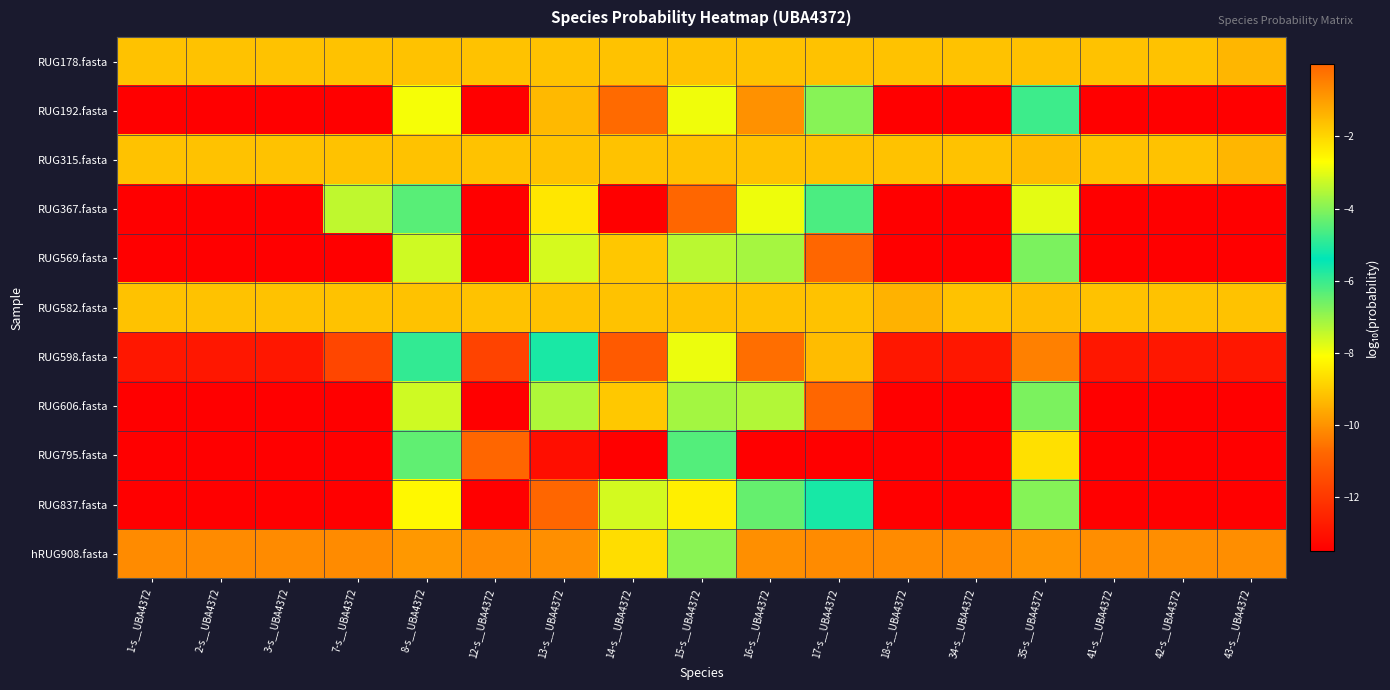

Reading right to left, what are all the values shown in this chart?

RUG178.fasta: 43-s__UBA4372=-1.4	42-s__UBA4372=-1.6	41-s__UBA4372=-1.6	35-s__UBA4372=-1.6	34-s__UBA4372=-1.6	18-s__UBA4372=-1.6	17-s__UBA4372=-1.6	16-s__UBA4372=-1.6	15-s__UBA4372=-1.6	14-s__UBA4372=-1.6	13-s__UBA4372=-1.6	12-s__UBA4372=-1.6	8-s__UBA4372=-1.6	7-s__UBA4372=-1.6	3-s__UBA4372=-1.6	2-s__UBA4372=-1.6	1-s__UBA4372=-1.6
RUG192.fasta: 43-s__UBA4372=-13.5	42-s__UBA4372=-13.5	41-s__UBA4372=-13.5	35-s__UBA4372=-6.0	34-s__UBA4372=-13.5	18-s__UBA4372=-13.5	17-s__UBA4372=-4.0	16-s__UBA4372=-0.8	15-s__UBA4372=-2.9	14-s__UBA4372=-0.1	13-s__UBA4372=-9.3	12-s__UBA4372=-13.5	8-s__UBA4372=-8.0	7-s__UBA4372=-13.5	3-s__UBA4372=-13.5	2-s__UBA4372=-13.5	1-s__UBA4372=-13.5
RUG315.fasta: 43-s__UBA4372=-1.4	42-s__UBA4372=-1.6	41-s__UBA4372=-1.6	35-s__UBA4372=-1.5	34-s__UBA4372=-1.6	18-s__UBA4372=-1.6	17-s__UBA4372=-1.6	16-s__UBA4372=-1.6	15-s__UBA4372=-1.6	14-s__UBA4372=-1.6	13-s__UBA4372=-1.6	12-s__UBA4372=-1.6	8-s__UBA4372=-1.6	7-s__UBA4372=-1.6	3-s__UBA4372=-1.6	2-s__UBA4372=-1.6	1-s__UBA4372=-1.6
RUG367.fasta: 43-s__UBA4372=-13.5	42-s__UBA4372=-13.5	41-s__UBA4372=-13.5	35-s__UBA4372=-3.0	34-s__UBA4372=-13.5	18-s__UBA4372=-13.5	17-s__UBA4372=-4.6	16-s__UBA4372=-7.9	15-s__UBA4372=-0.0	14-s__UBA4372=-13.5	13-s__UBA4372=-8.5	12-s__UBA4372=-13.5	8-s__UBA4372=-6.3	7-s__UBA4372=-7.4	3-s__UBA4372=-13.5	2-s__UBA4372=-13.5	1-s__UBA4372=-13.5
RUG569.fasta: 43-s__UBA4372=-13.5	42-s__UBA4372=-13.5	41-s__UBA4372=-13.5	35-s__UBA4372=-6.7	34-s__UBA4372=-13.5	18-s__UBA4372=-13.5	17-s__UBA4372=-0.0	16-s__UBA4372=-3.7	15-s__UBA4372=-7.4	14-s__UBA4372=-9.1	13-s__UBA4372=-3.2	12-s__UBA4372=-13.5	8-s__UBA4372=-7.6	7-s__UBA4372=-13.5	3-s__UBA4372=-13.5	2-s__UBA4372=-13.5	1-s__UBA4372=-13.5
RUG582.fasta: 43-s__UBA4372=-1.6	42-s__UBA4372=-1.6	41-s__UBA4372=-1.6	35-s__UBA4372=-1.5	34-s__UBA4372=-1.6	18-s__UBA4372=-1.4	17-s__UBA4372=-1.6	16-s__UBA4372=-1.6	15-s__UBA4372=-1.6	14-s__UBA4372=-1.6	13-s__UBA4372=-1.6	12-s__UBA4372=-1.6	8-s__UBA4372=-1.6	7-s__UBA4372=-1.6	3-s__UBA4372=-1.6	2-s__UBA4372=-1.6	1-s__UBA4372=-1.6
RUG598.fasta: 43-s__UBA4372=-12.8	42-s__UBA4372=-12.8	41-s__UBA4372=-12.8	35-s__UBA4372=-0.5	34-s__UBA4372=-12.8	18-s__UBA4372=-12.8	17-s__UBA4372=-9.3	16-s__UBA4372=-0.2	15-s__UBA4372=-7.9	14-s__UBA4372=-11.1	13-s__UBA4372=-5.1	12-s__UBA4372=-11.7	8-s__UBA4372=-4.9	7-s__UBA4372=-11.6	3-s__UBA4372=-12.8	2-s__UBA4372=-12.8	1-s__UBA4372=-12.8
RUG606.fasta: 43-s__UBA4372=-13.5	42-s__UBA4372=-13.5	41-s__UBA4372=-13.5	35-s__UBA4372=-6.7	34-s__UBA4372=-13.5	18-s__UBA4372=-13.5	17-s__UBA4372=-0.0	16-s__UBA4372=-3.5	15-s__UBA4372=-7.1	14-s__UBA4372=-9.1	13-s__UBA4372=-3.5	12-s__UBA4372=-13.5	8-s__UBA4372=-7.6	7-s__UBA4372=-13.5	3-s__UBA4372=-13.5	2-s__UBA4372=-13.5	1-s__UBA4372=-13.5
RUG795.fasta: 43-s__UBA4372=-13.5	42-s__UBA4372=-13.5	41-s__UBA4372=-13.5	35-s__UBA4372=-2.2	34-s__UBA4372=-13.5	18-s__UBA4372=-13.5	17-s__UBA4372=-13.5	16-s__UBA4372=-13.5	15-s__UBA4372=-6.3	14-s__UBA4372=-13.5	13-s__UBA4372=-13.1	12-s__UBA4372=-0.0	8-s__UBA4372=-6.4	7-s__UBA4372=-13.5	3-s__UBA4372=-13.5	2-s__UBA4372=-13.5	1-s__UBA4372=-13.5
RUG837.fasta: 43-s__UBA4372=-13.5	42-s__UBA4372=-13.5	41-s__UBA4372=-13.5	35-s__UBA4372=-4.0	34-s__UBA4372=-13.5	18-s__UBA4372=-13.5	17-s__UBA4372=-5.7	16-s__UBA4372=-6.5	15-s__UBA4372=-8.4	14-s__UBA4372=-7.6	13-s__UBA4372=-0.0	12-s__UBA4372=-13.5	8-s__UBA4372=-8.2	7-s__UBA4372=-13.5	3-s__UBA4372=-13.5	2-s__UBA4372=-13.5	1-s__UBA4372=-13.5
hRUG908.fasta: 43-s__UBA4372=-0.7	42-s__UBA4372=-0.7	41-s__UBA4372=-0.7	35-s__UBA4372=-0.9	34-s__UBA4372=-10.1	18-s__UBA4372=-10.1	17-s__UBA4372=-10.1	16-s__UBA4372=-0.8	15-s__UBA4372=-4.0	14-s__UBA4372=-2.1	13-s__UBA4372=-0.7	12-s__UBA4372=-10.1	8-s__UBA4372=-0.9	7-s__UBA4372=-10.1	3-s__UBA4372=-10.1	2-s__UBA4372=-10.1	1-s__UBA4372=-10.1